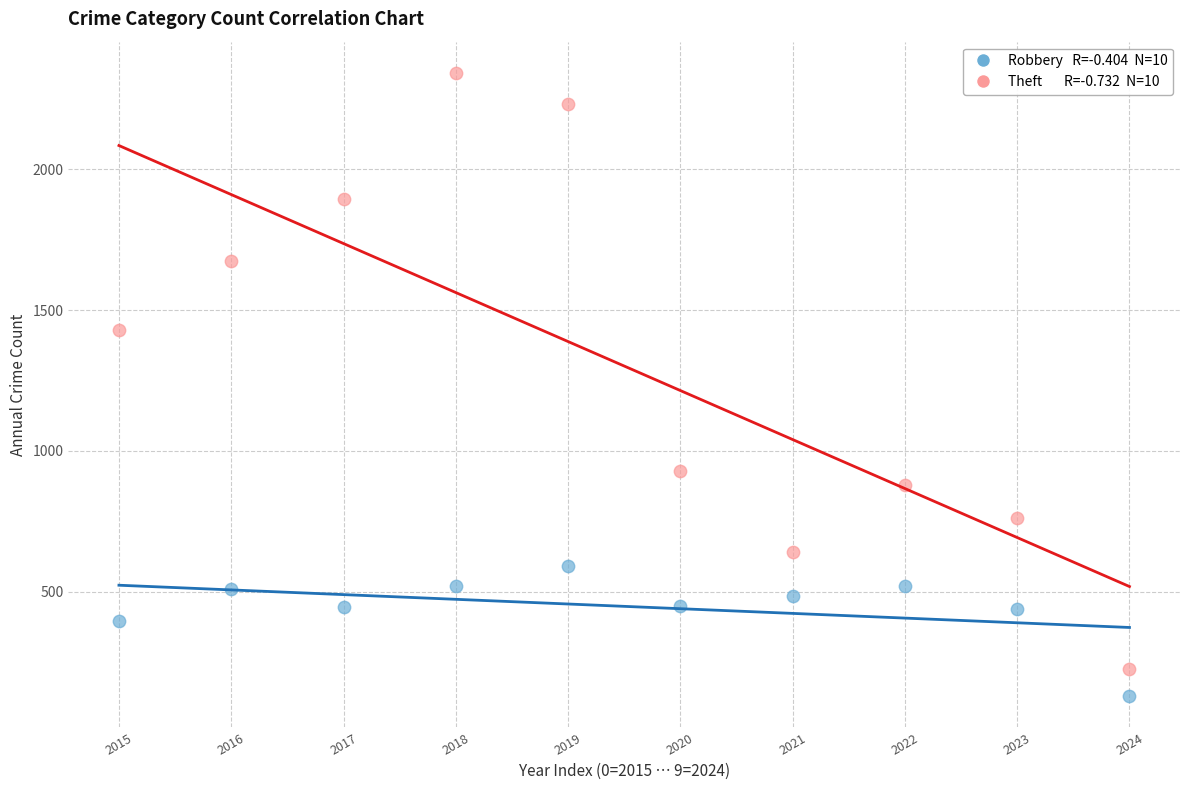

Across all data points, what is the range of Y values (max minus min)?

2212